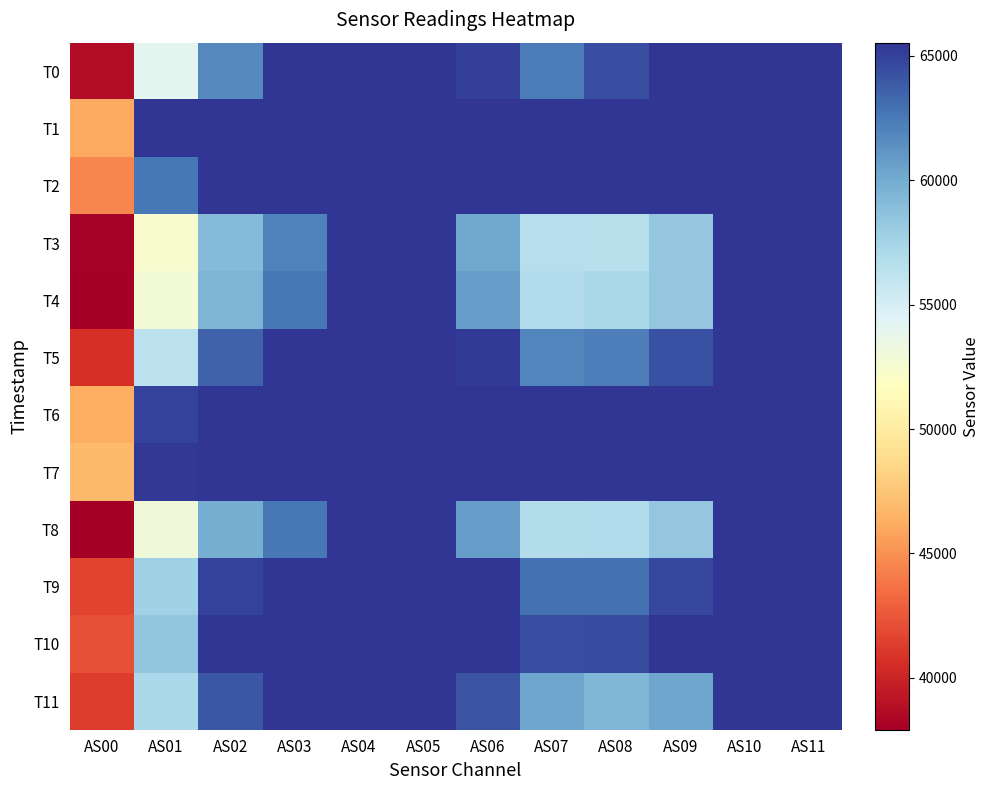

What is the total value across all series at AS03?

777096